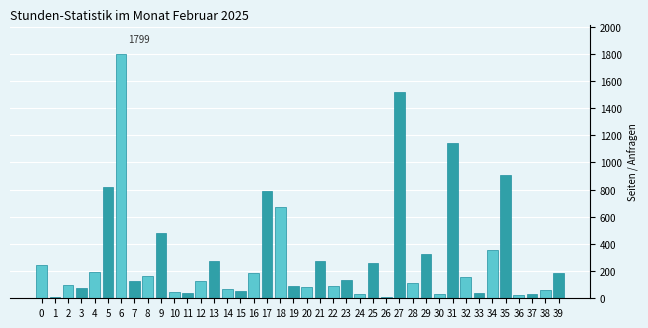

What is the sum of all values?

12138